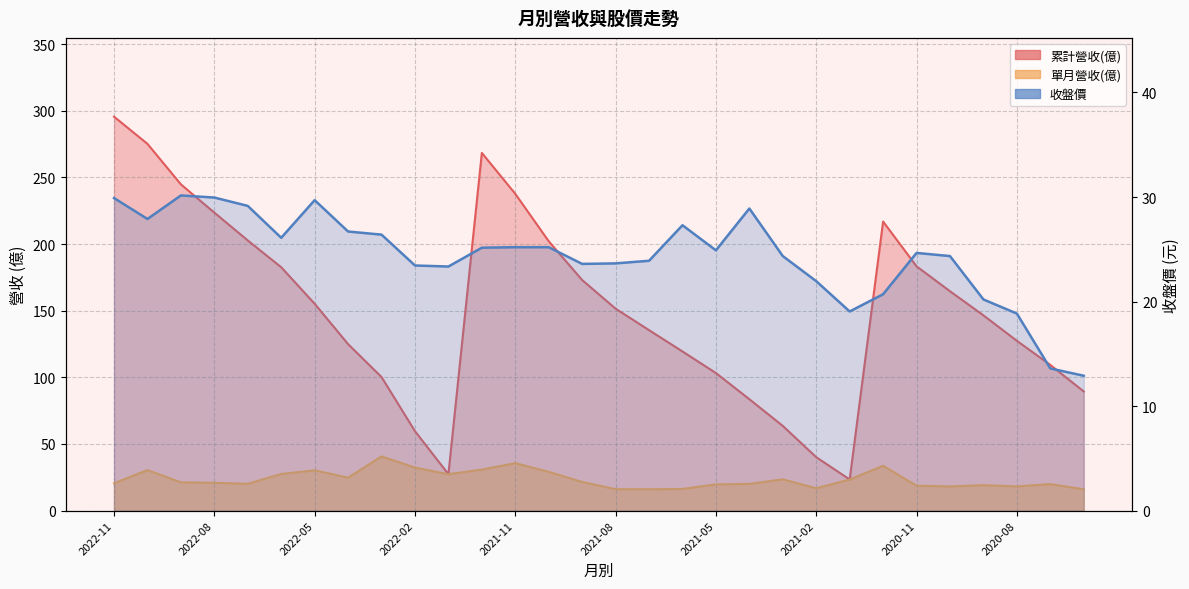

True or false: 收盤價 has a value of 29.1 at 2022-07.

True